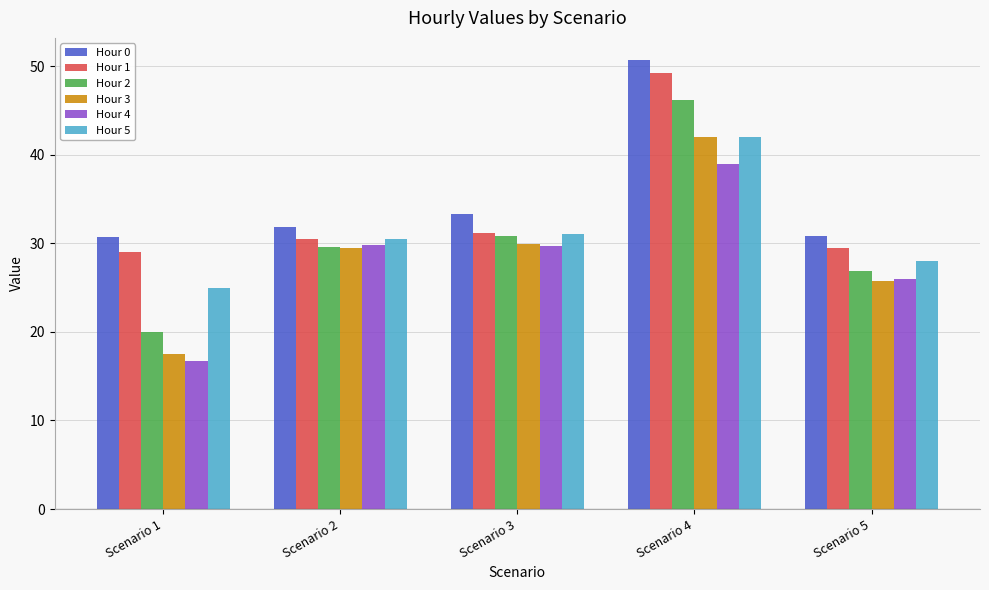

At which category does the chart reach its peak across all series?

Scenario 4